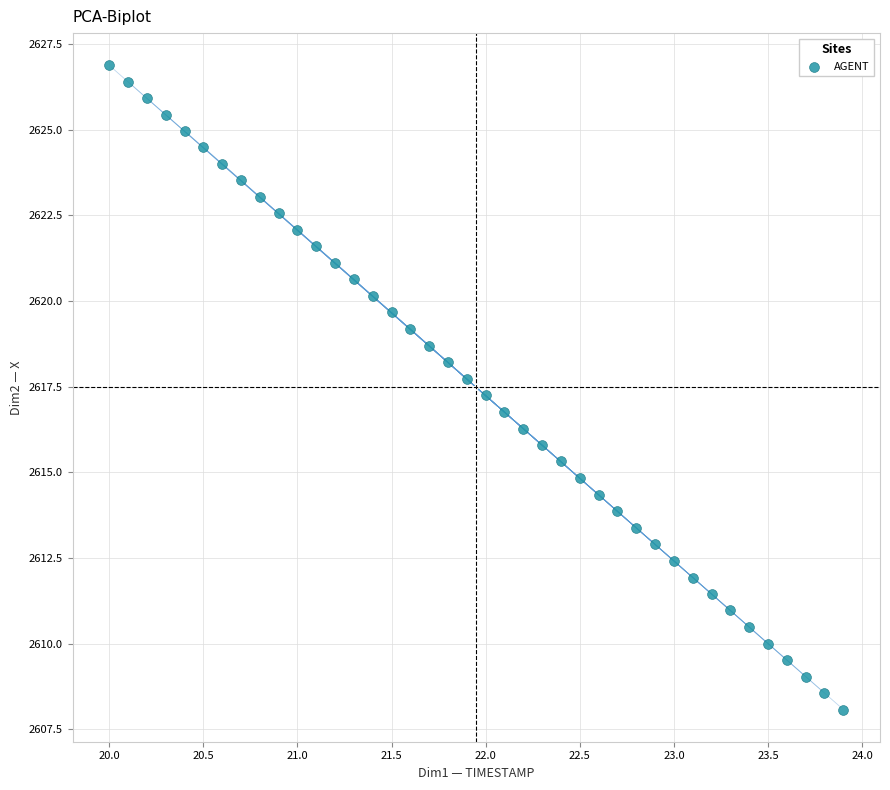

What is the range of Y values (max minus min)?

18.8